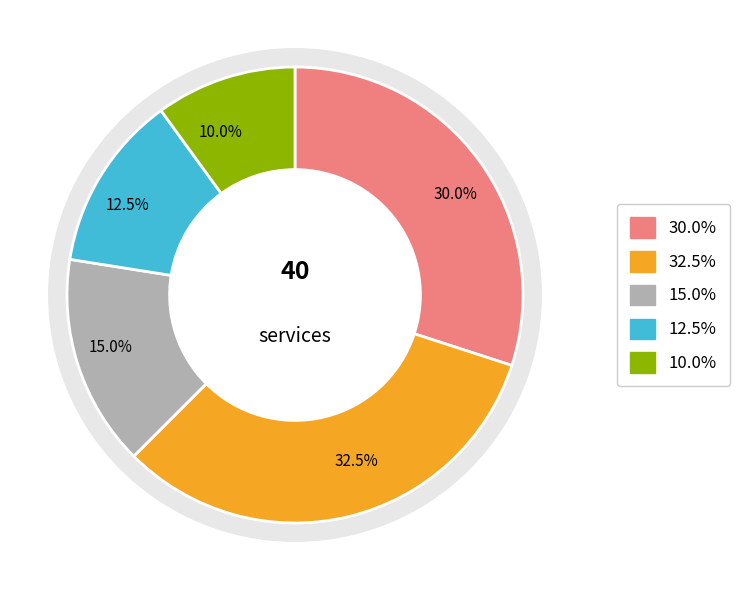

Does any single category account for the majority?

No